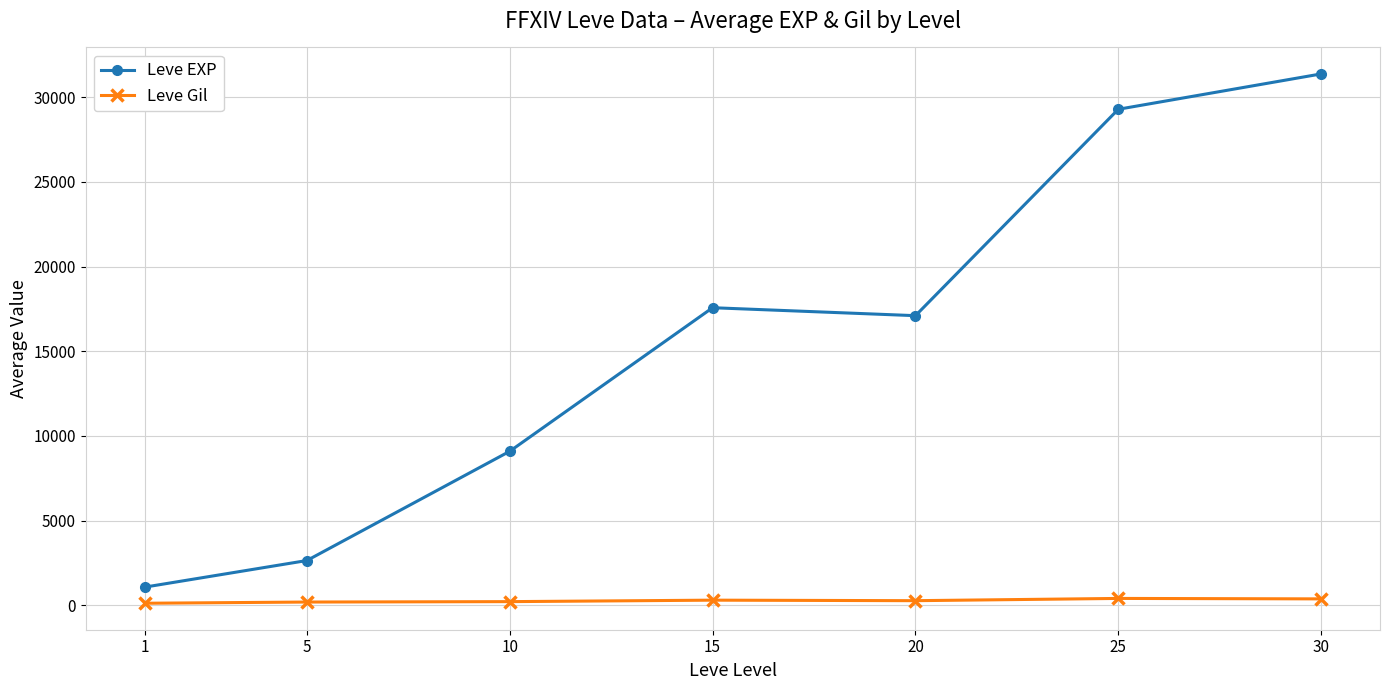

What is the value of the Leve EXP point at the 4th from the left?

17570.0